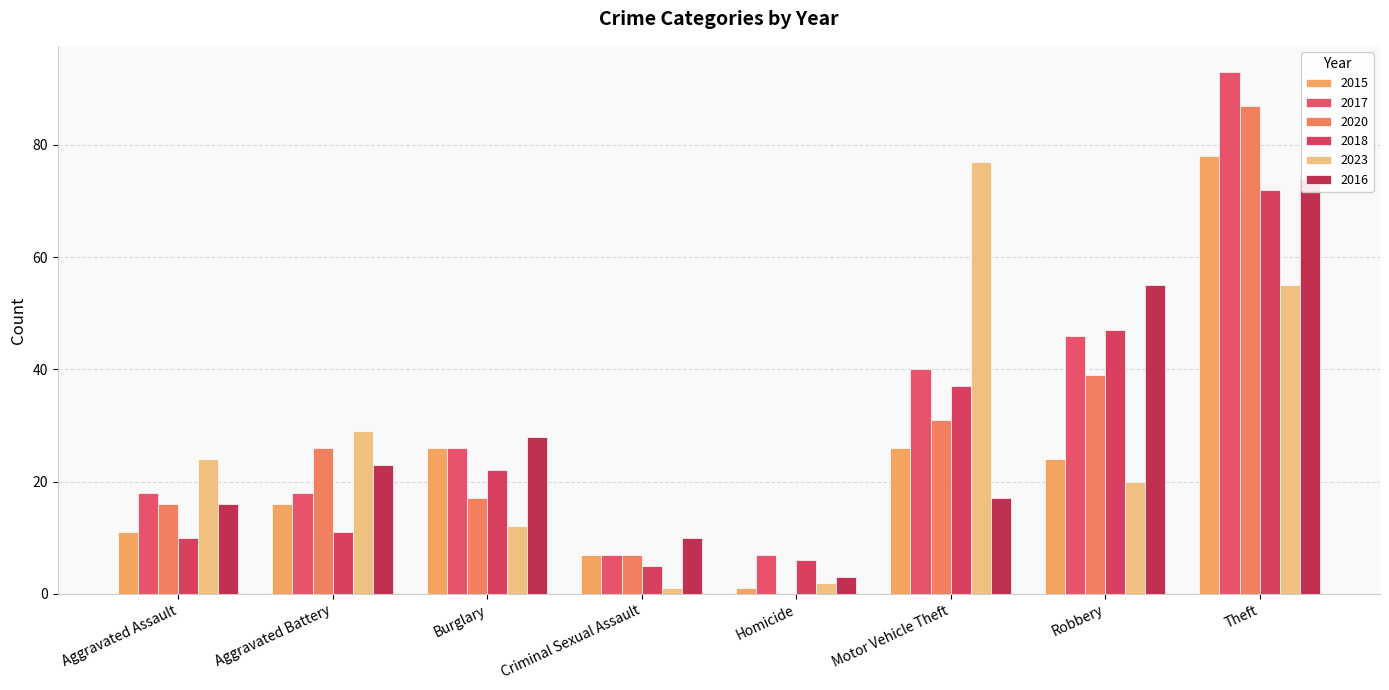

List the series in order of their peak value, lowest first.

2018, 2016, 2023, 2015, 2020, 2017